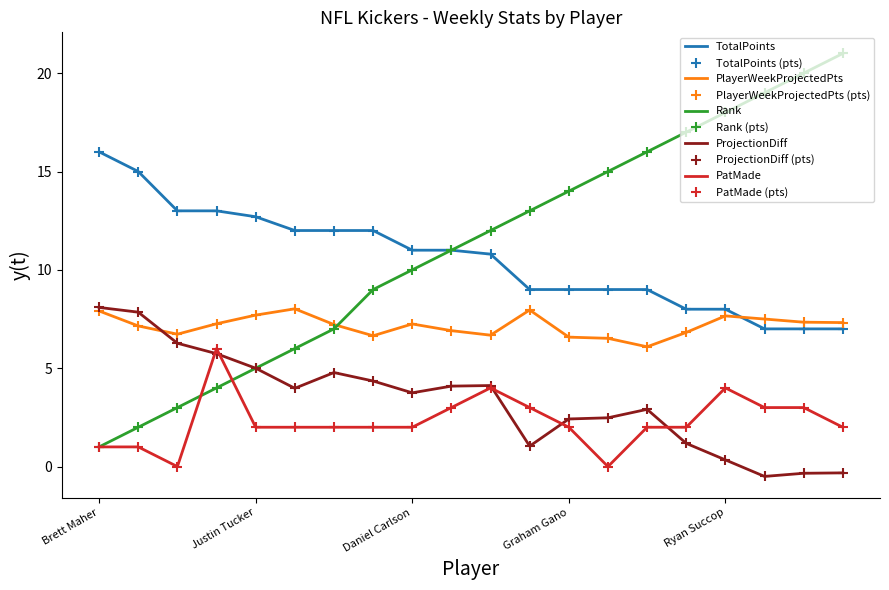

What is the smallest value displayed?

-0.5